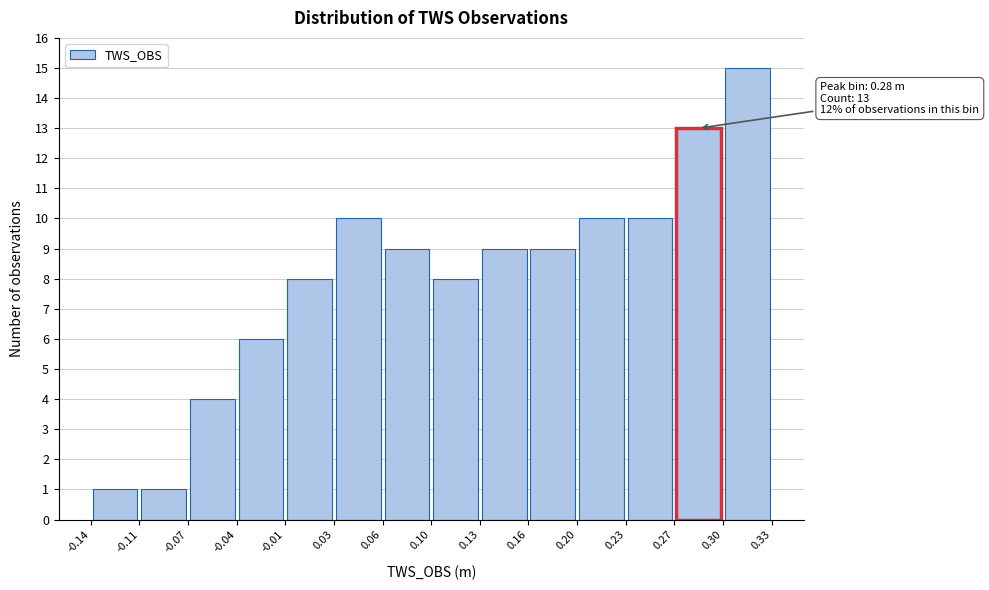

Which range on the x-axis has the tallest bar?

0.30 to 0.33